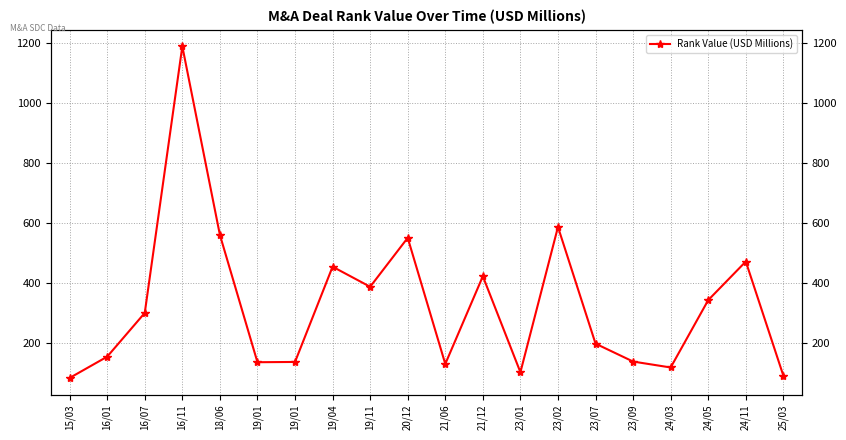

At which category does the data reach its first local peak?

16/11